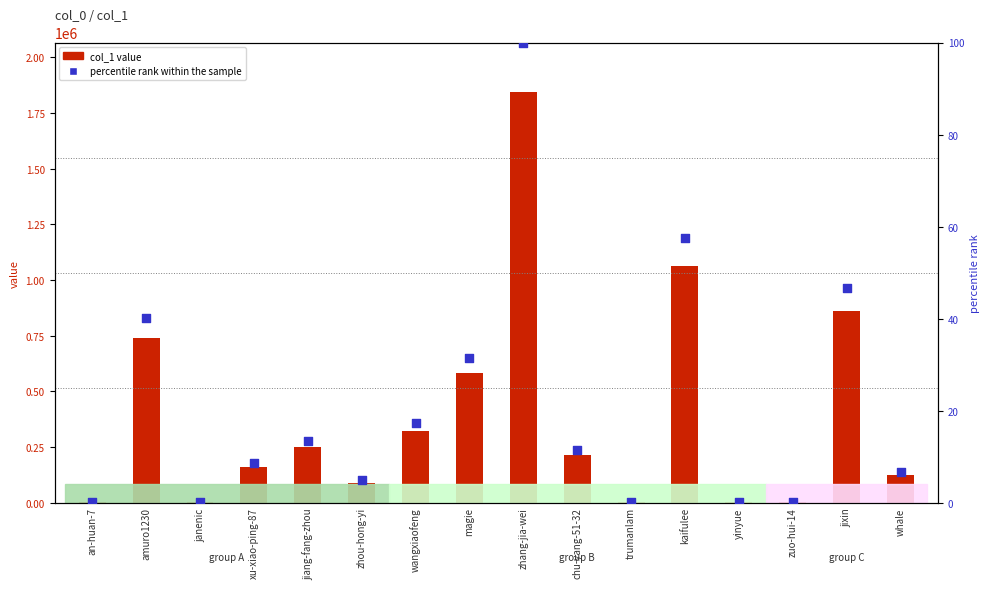

At which category is the sum across all series the highest?

zhang-jia-wei